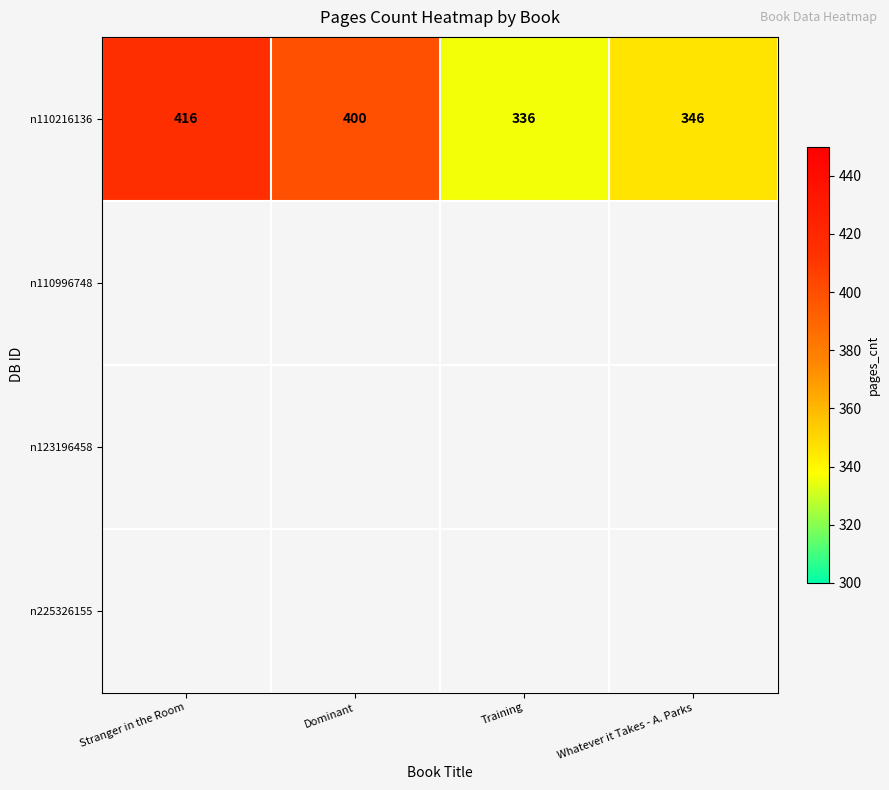

What is the sum of all values?

1498